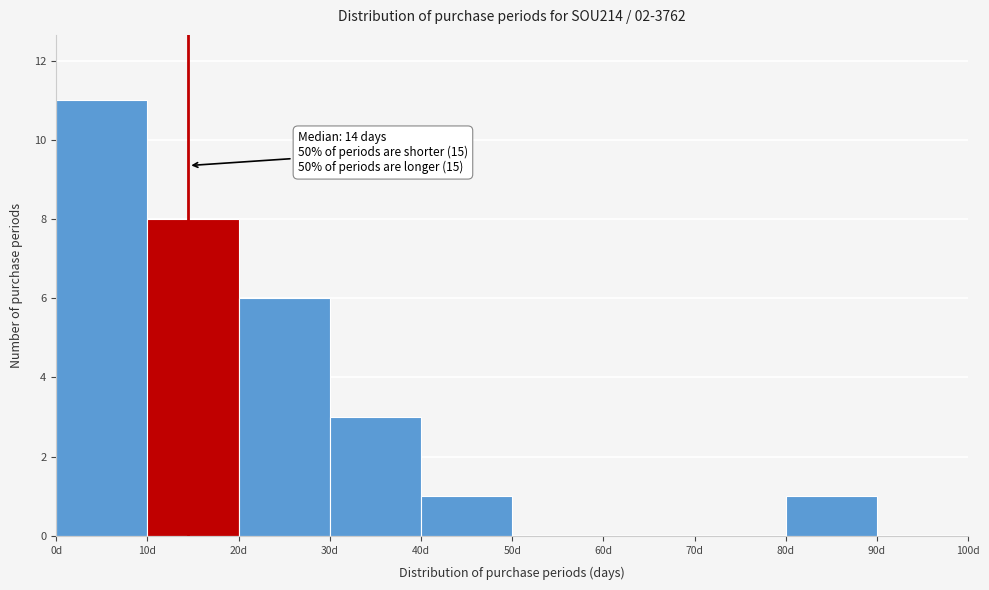

Over which range of the x-axis is the bar tallest?

0 to 10